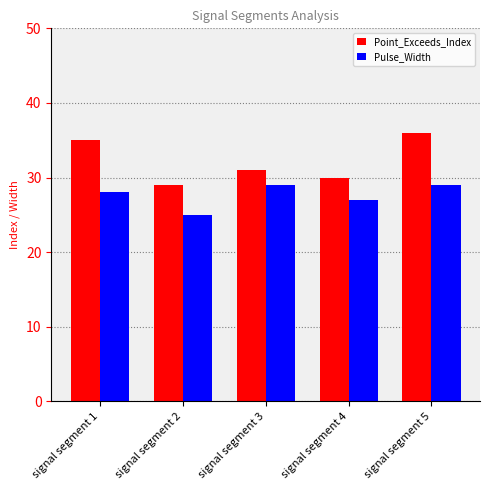

What is the value of the Pulse_Width bar at the 4th from the left?

27